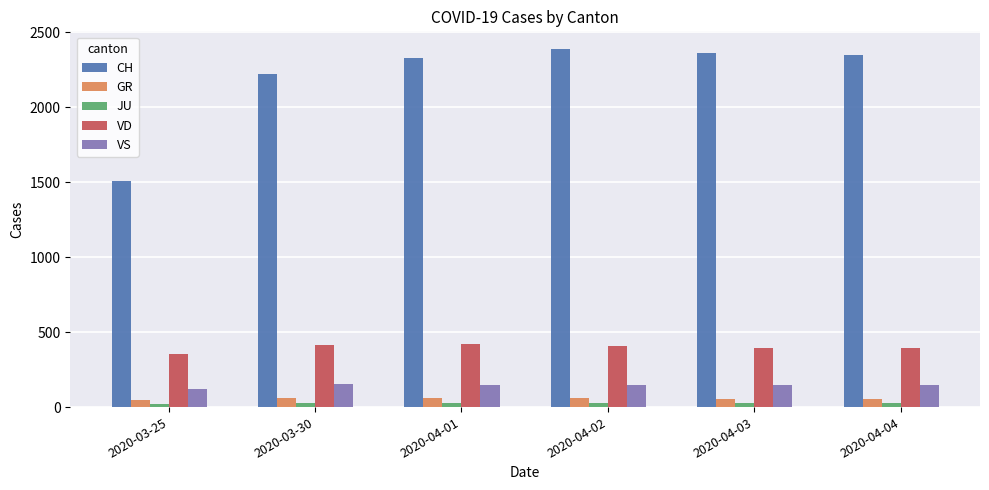

How many values in the GR series are below 58?

3